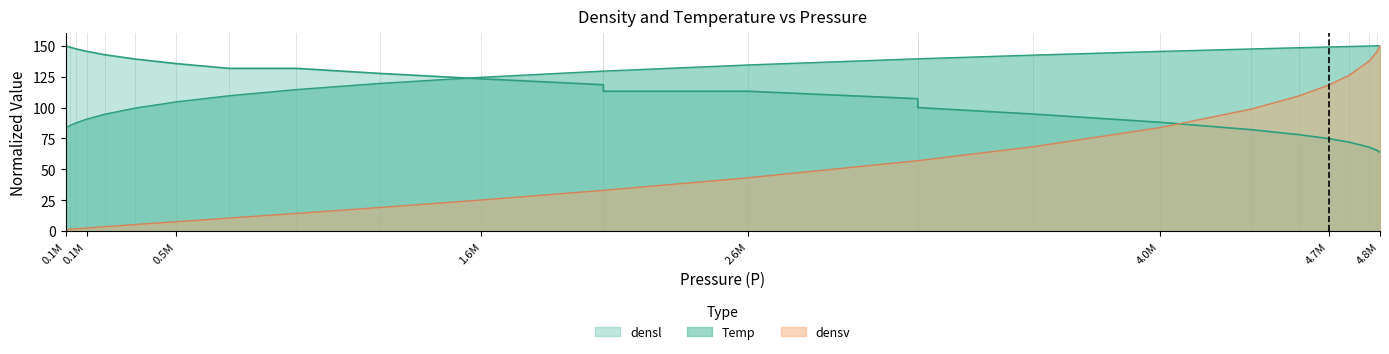

Is it true that densl equals 30.7 at 4553810?

False